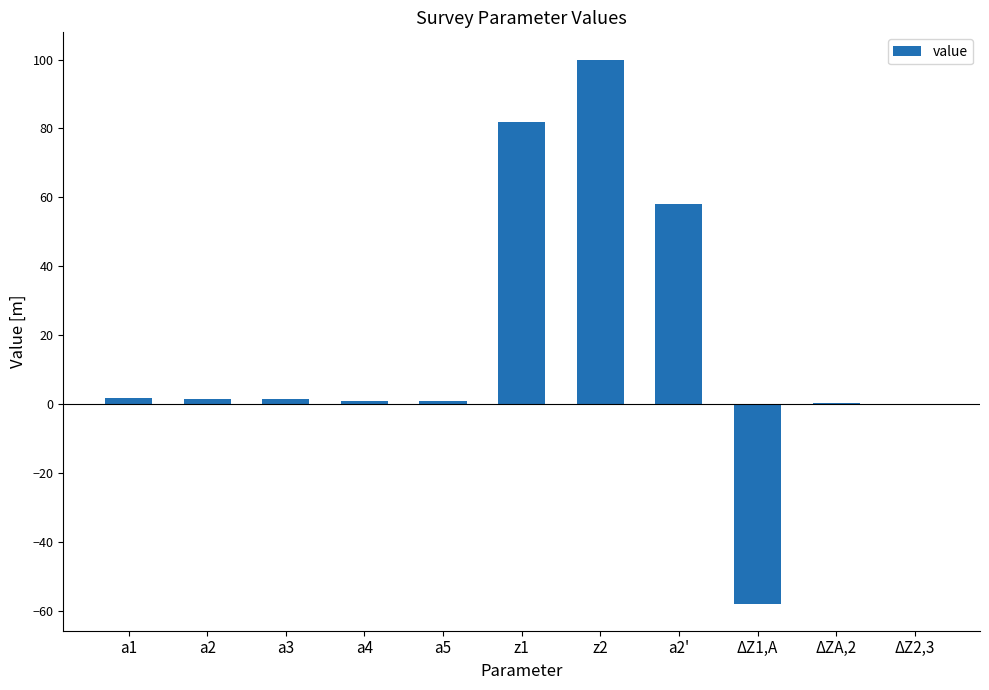

What is the maximum value shown in the chart?

100.0